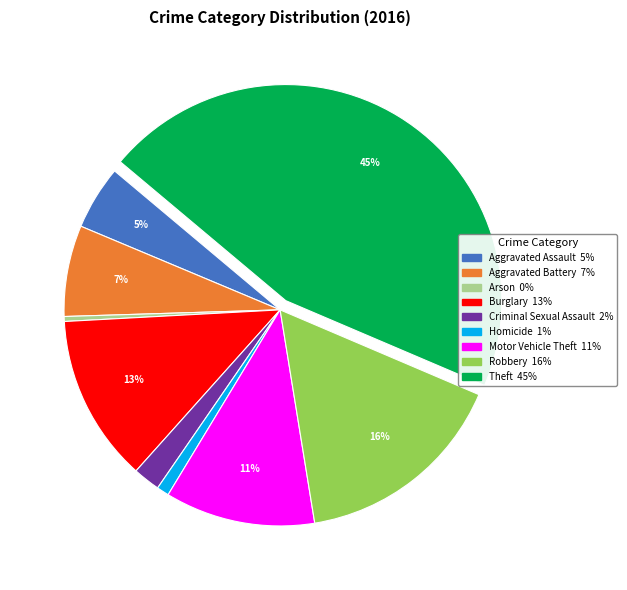

What is the smallest slice in the pie chart?

Arson